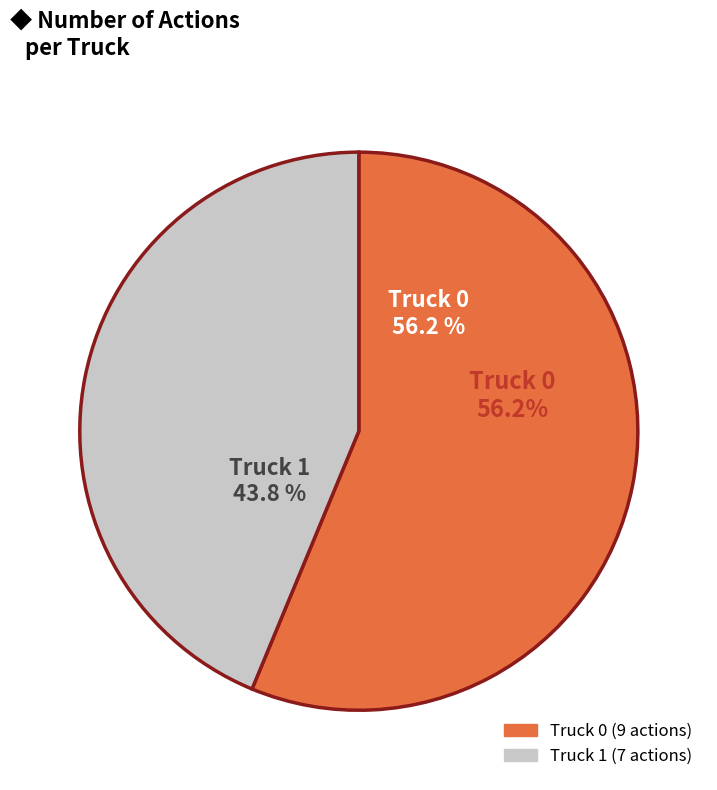

To the nearest percent, what percentage of the pie is Truck 0?

56%